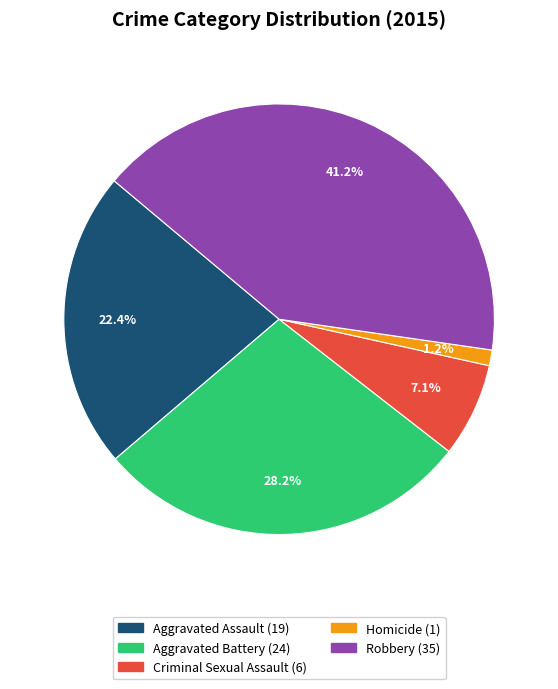

To the nearest percent, what portion does Aggravated Assault represent?

22%